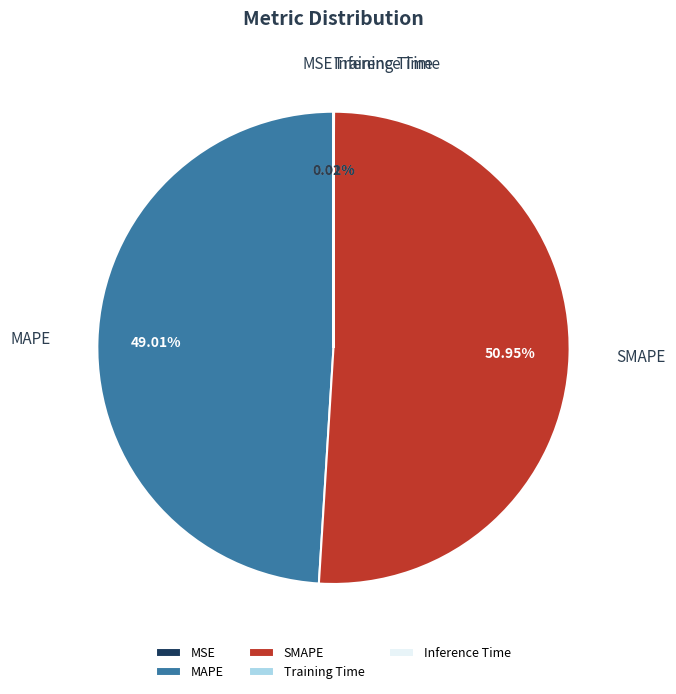

Which category has the biggest portion of the pie?

SMAPE